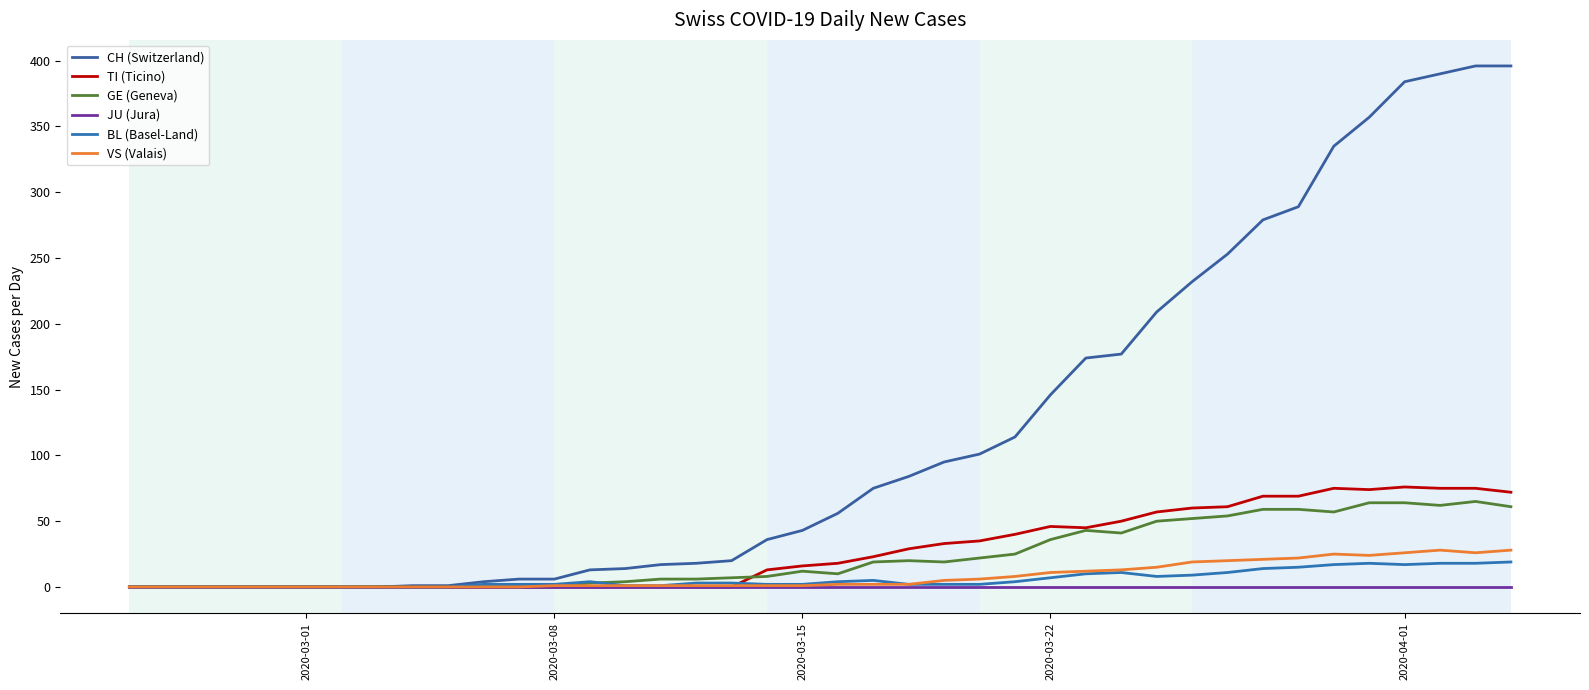

Which series has the largest total across all categories?

CH (Switzerland)